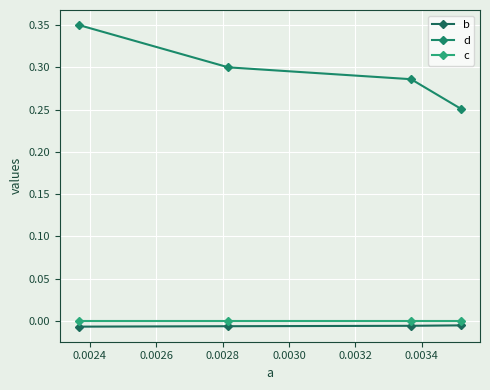

Rank the series by their maximum value, from highest to lowest.

d, c, b